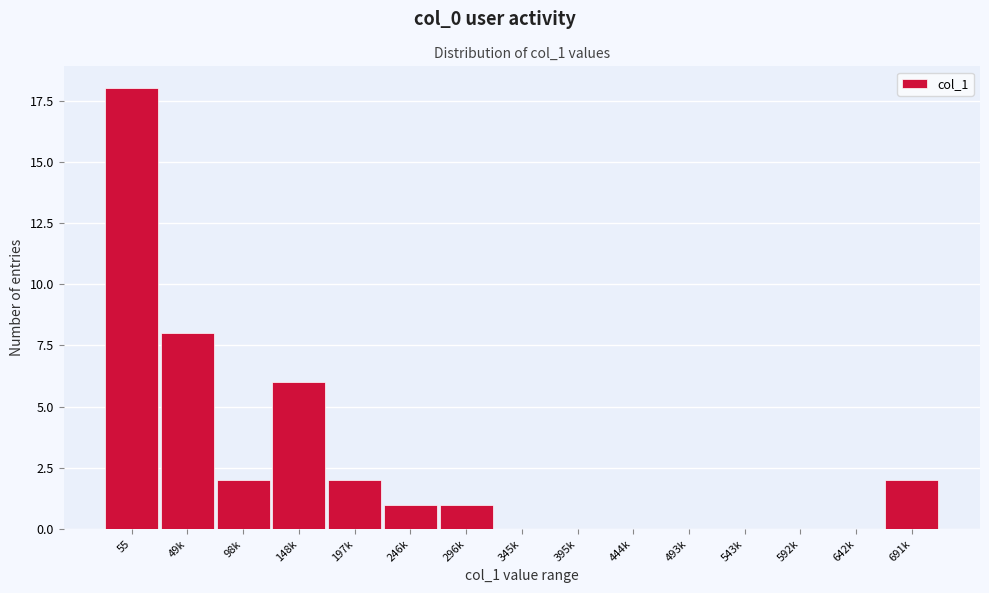

Reading right to left, list all the values displayed in this chart.

691k=2	642k=0	592k=0	543k=0	493k=0	444k=0	395k=0	345k=0	296k=1	246k=1	197k=2	148k=6	98k=2	49k=8	55=18